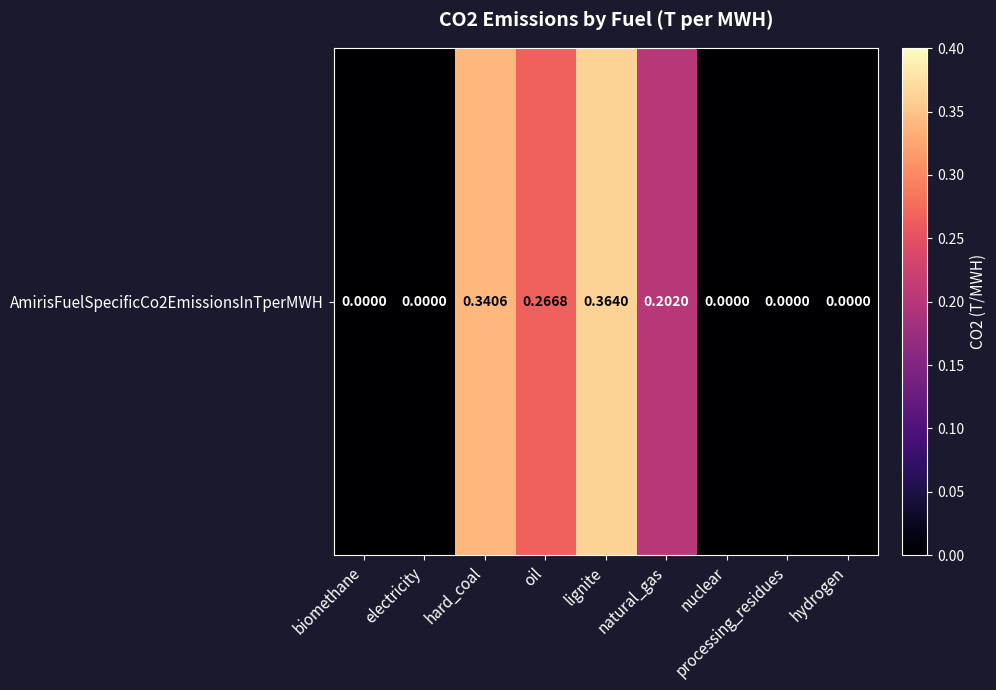

List the labels in order of value, largest first.

lignite, hard_coal, oil, natural_gas, biomethane, electricity, nuclear, processing_residues, hydrogen